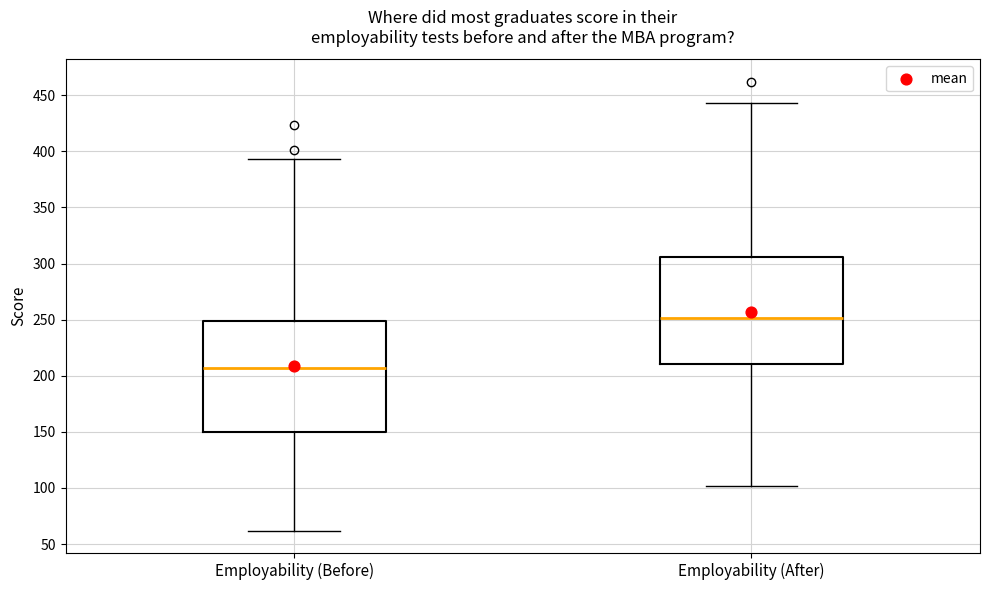

Reading left to right, transcribe this box plot: for each box, give where its median line is, the range the box spans, and where its two whiskers end, as read against the y-axis. The values are not printed on the chart, so give them approximately, as read against the axis.

Employability (Before): median 205, box 150 to 250, whiskers 60 to 395
Employability (After): median 250, box 210 to 305, whiskers 100 to 445